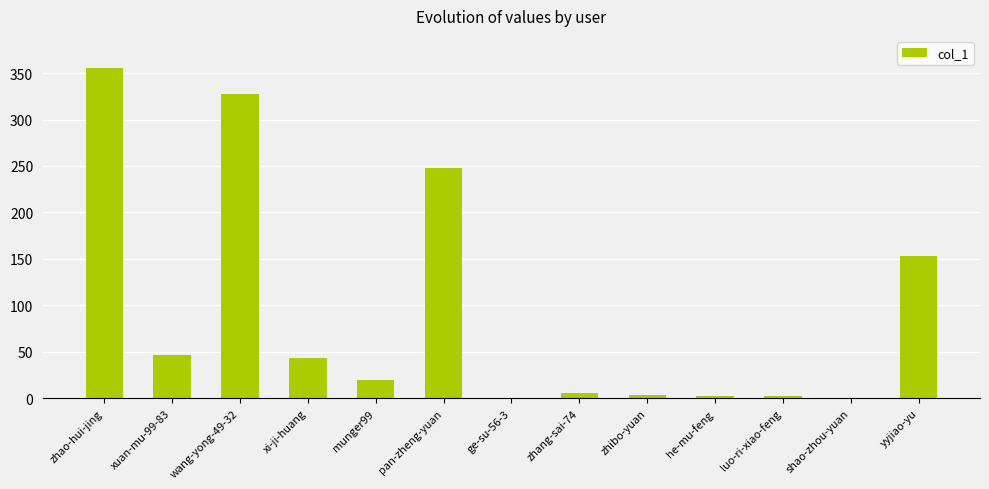

What is the sum of all values?

1208